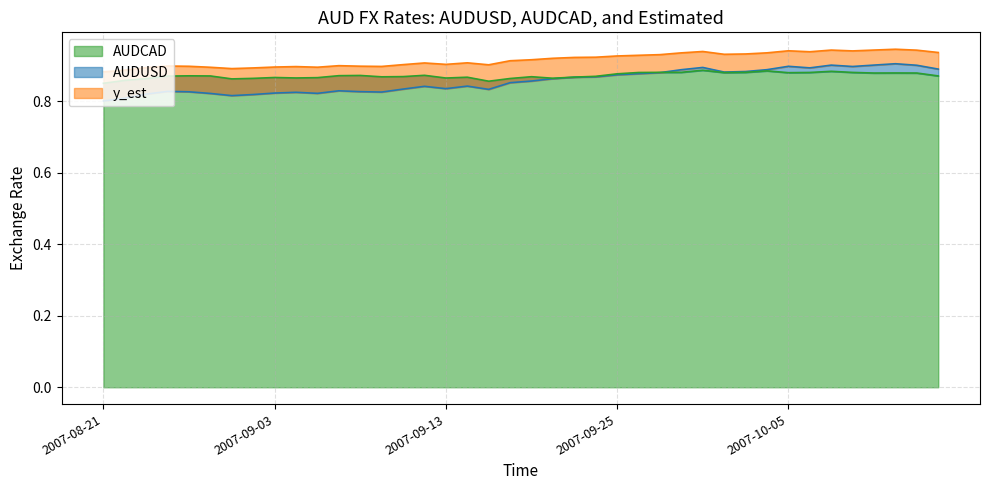

What is the total value across all series at 23?

2.7